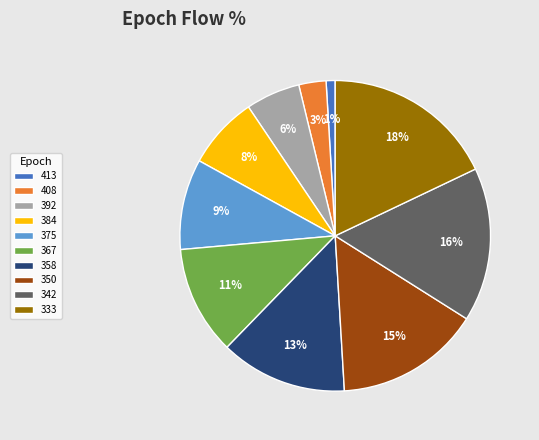

Does 384 account for over 50% of the chart?

No